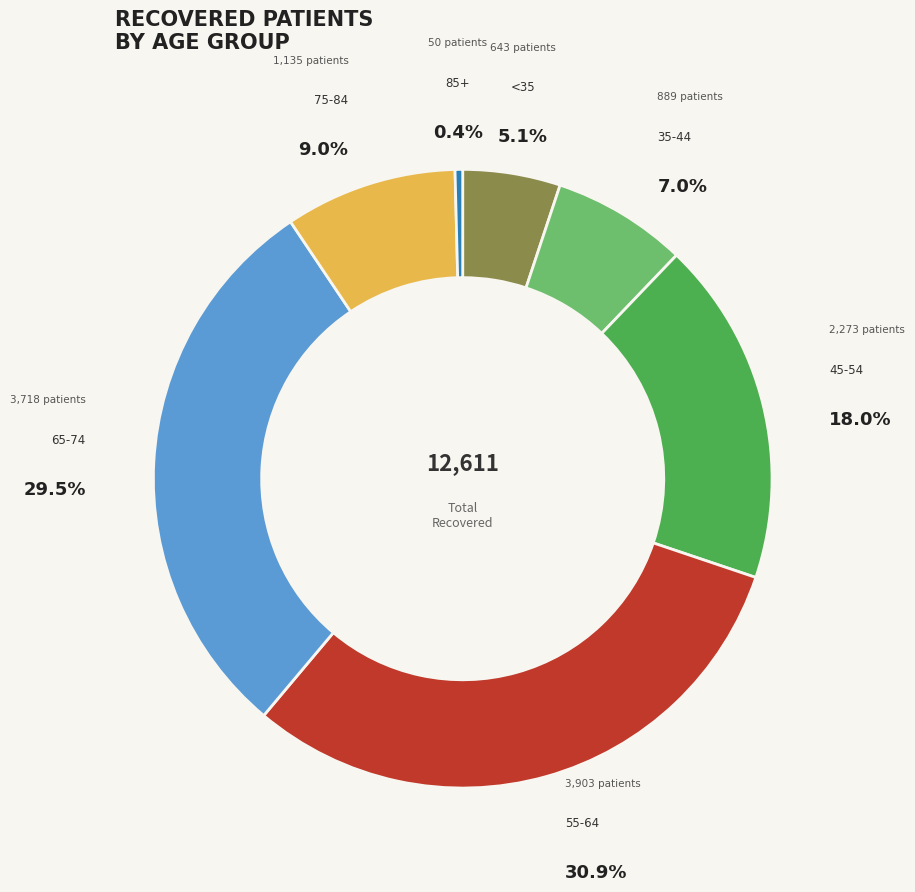

Approximately how many times larger is the value at 55-64 compared to 35-44?

4.4